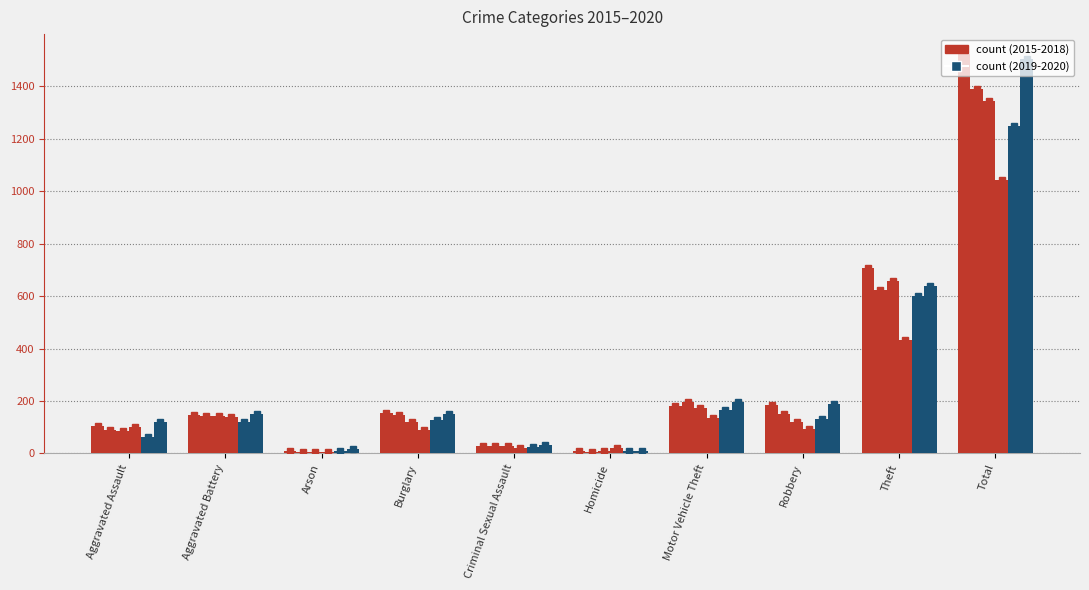

Which has a higher value, Arson or Motor Vehicle Theft?

Motor Vehicle Theft